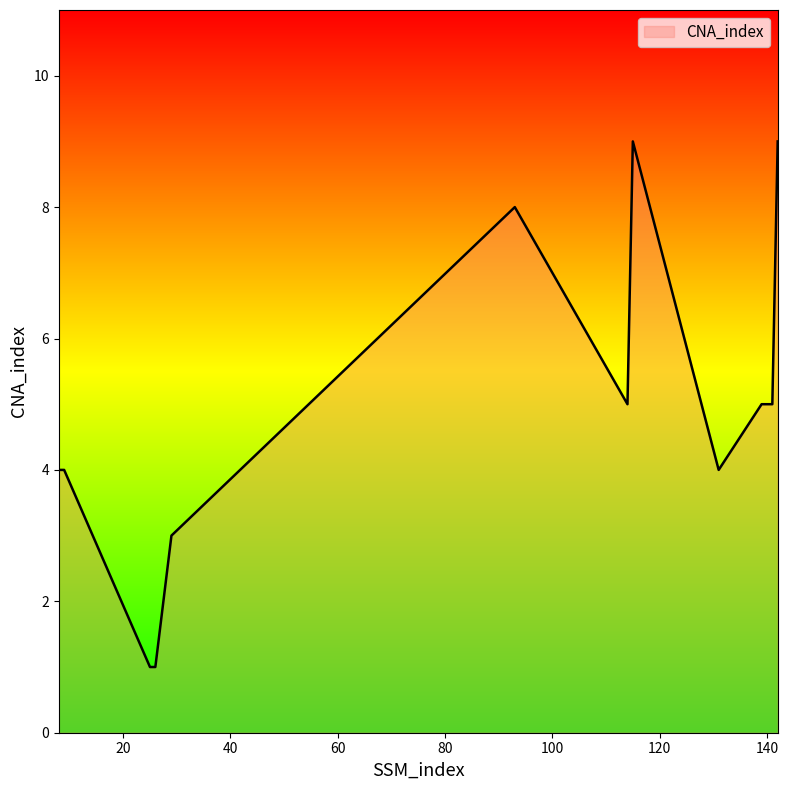

What is the difference between the maximum and minimum values?

8